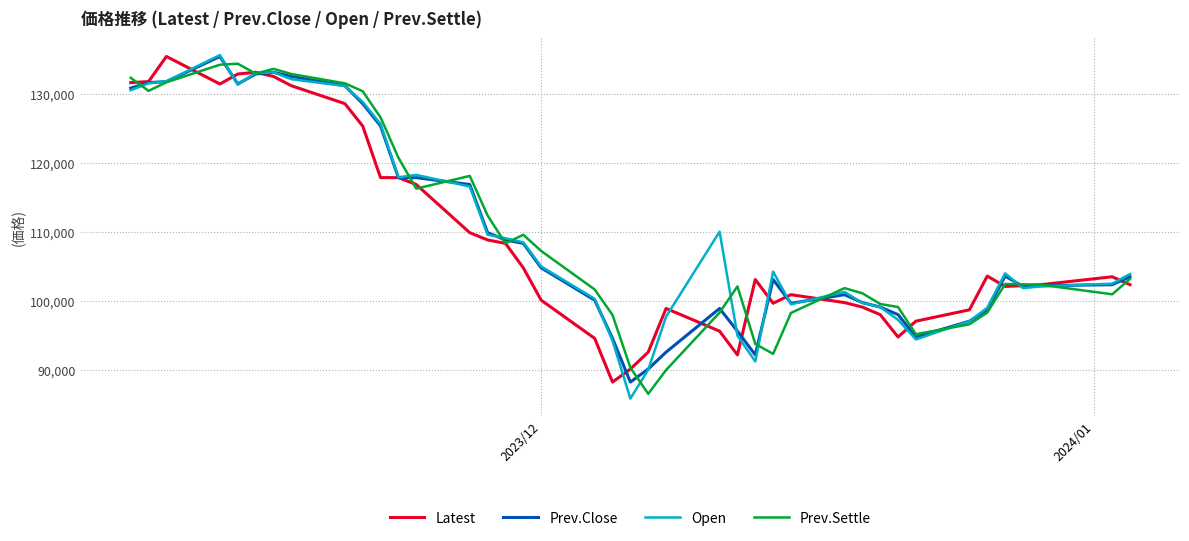

What is the minimum value shown in the chart?

85800